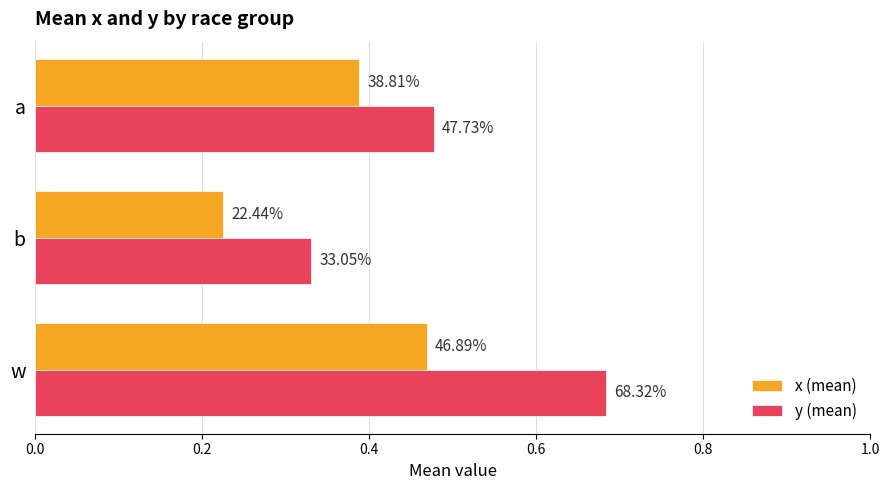

What are all the series names shown in the legend?

x (mean), y (mean)